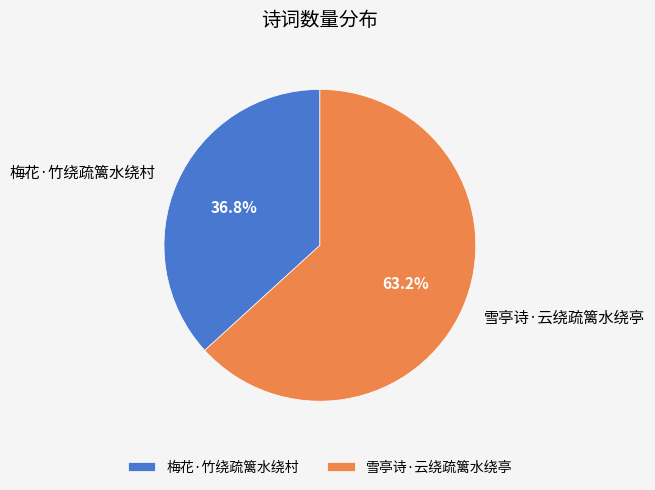

Which category has the smallest portion of the pie?

梅花·竹绕疏篱水绕村